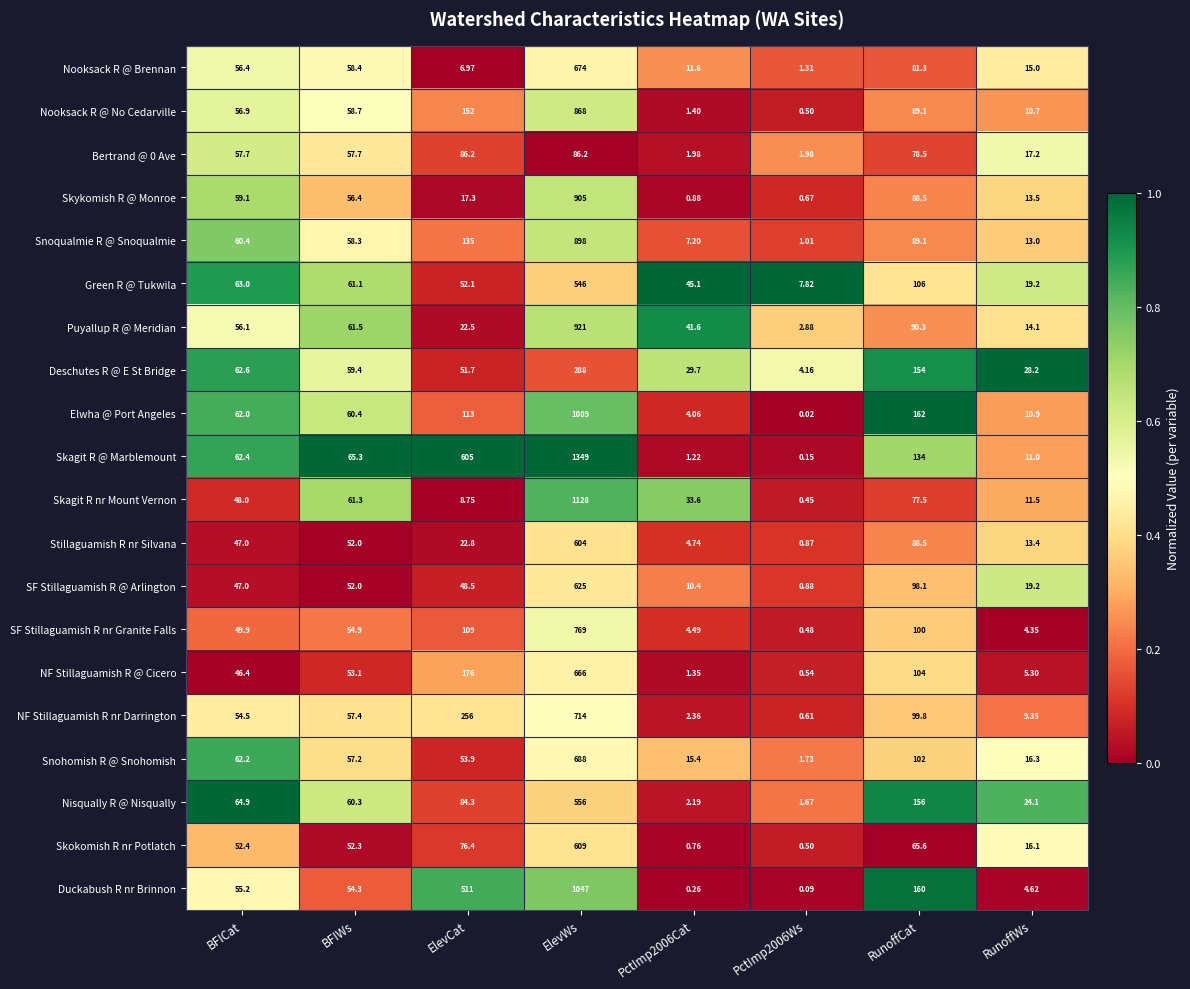

At which label does Elwha @ Port Angeles reach its peak?

ElevWs